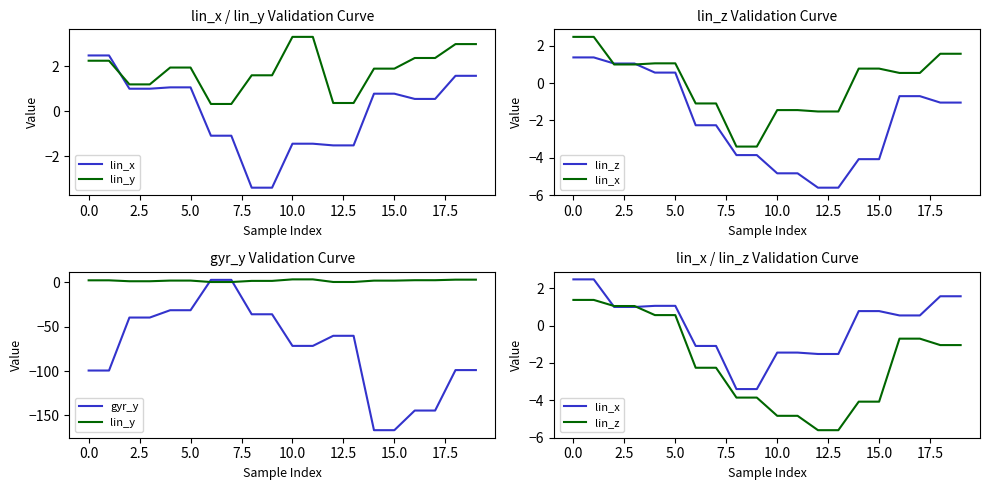

What is the label of the 16th point from the right?

7.5